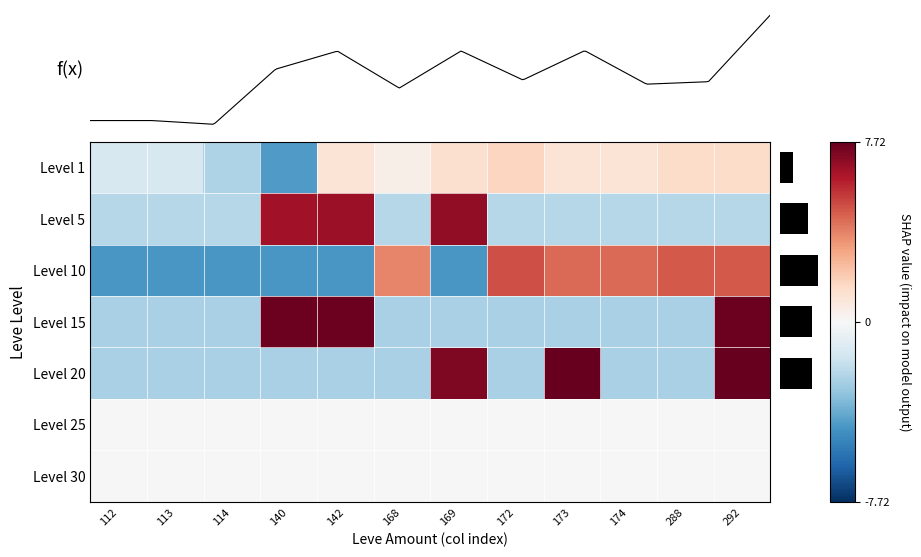

What is the total value across all series at 173?

8.4